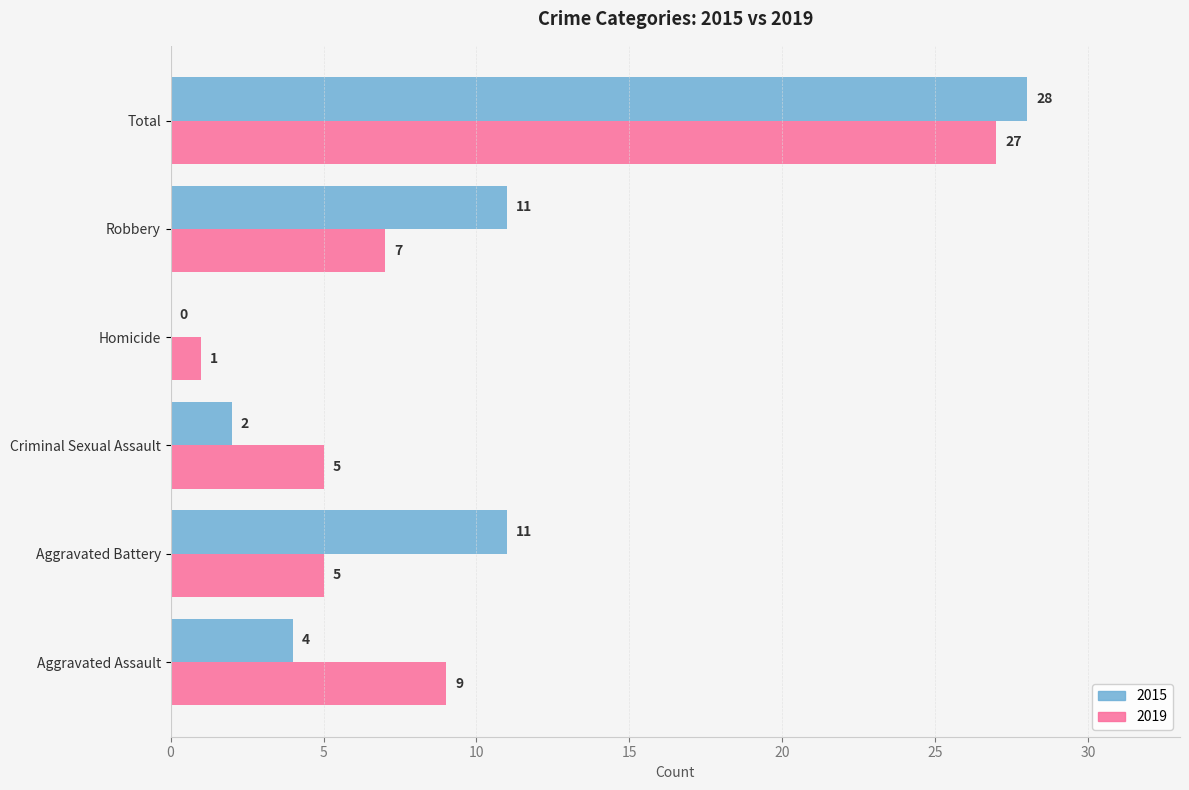

Between Aggravated Battery and Robbery, which series saw the biggest shift?

2019